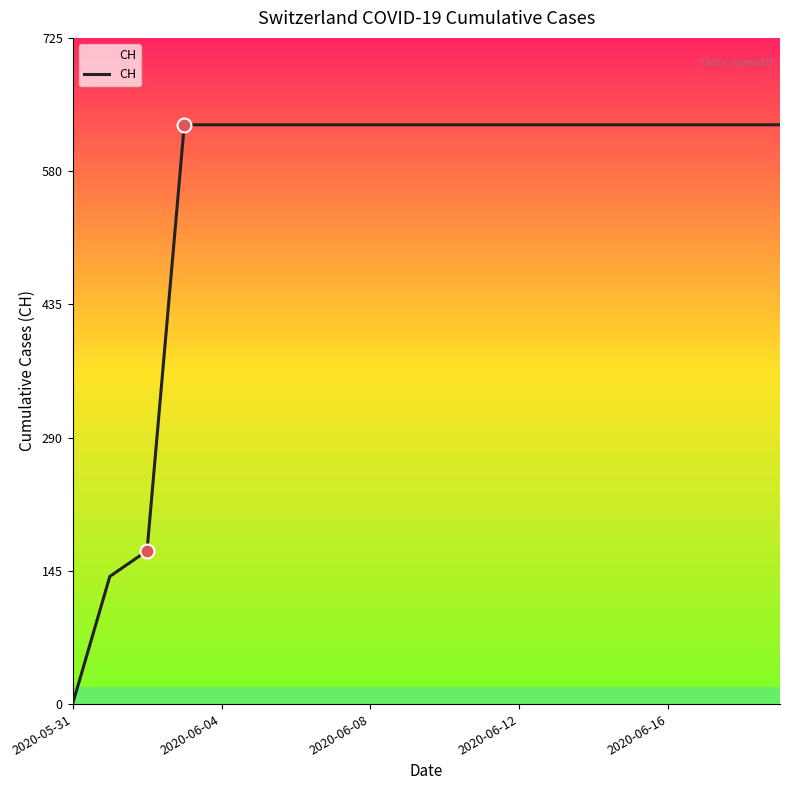

What is the maximum value shown in the chart?

631